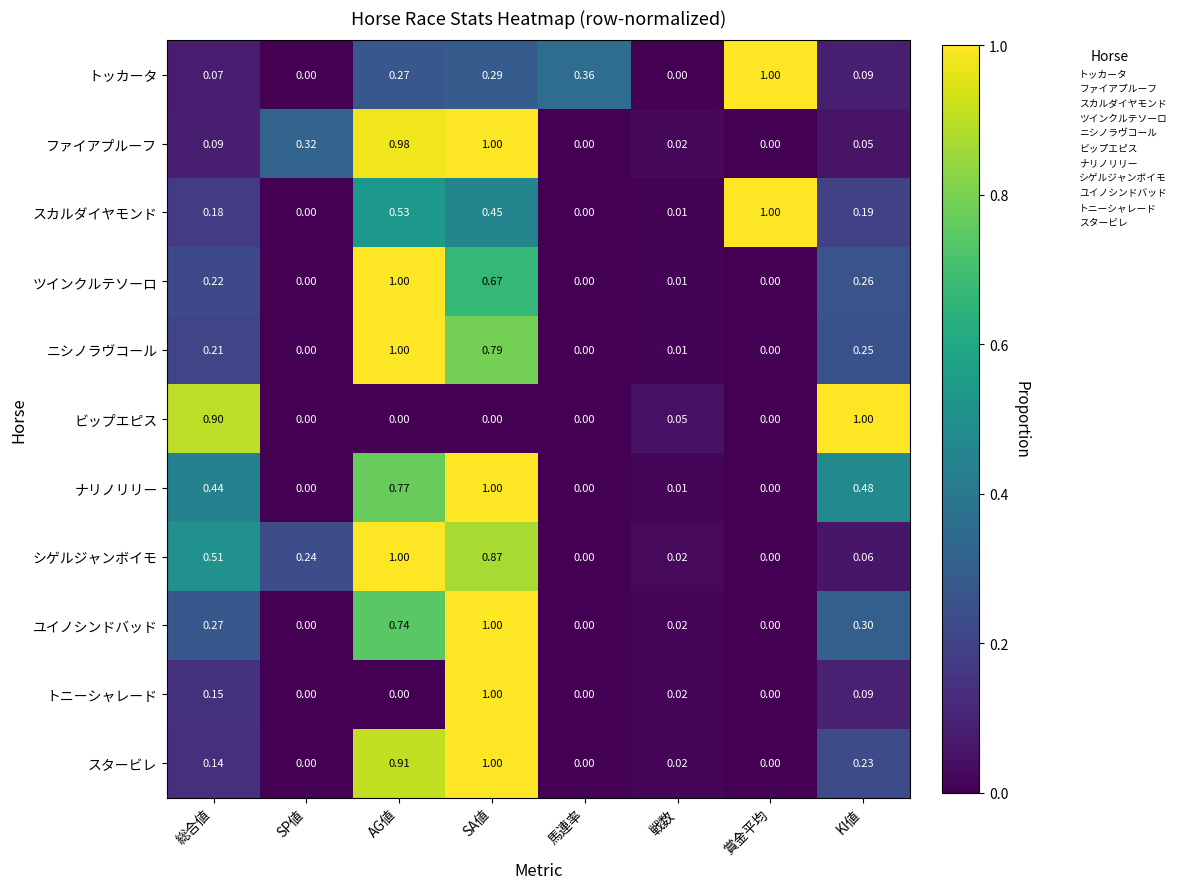

At which label does ナリノリリー reach its peak?

SA値